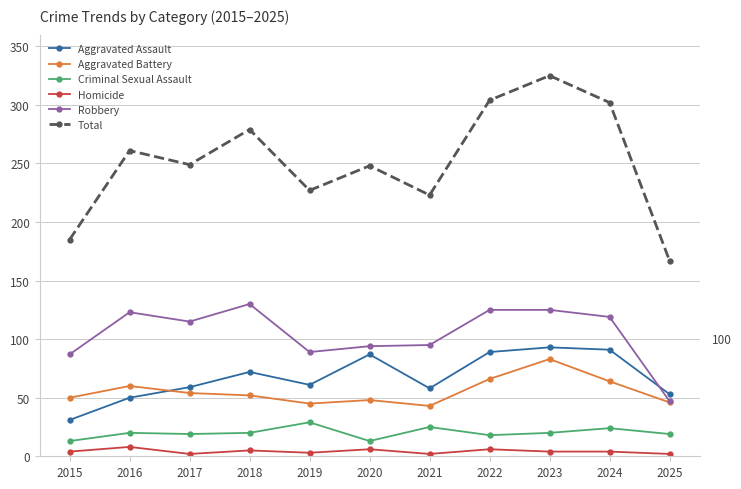

True or false: Aggravated Assault and Total cross at least once.

False